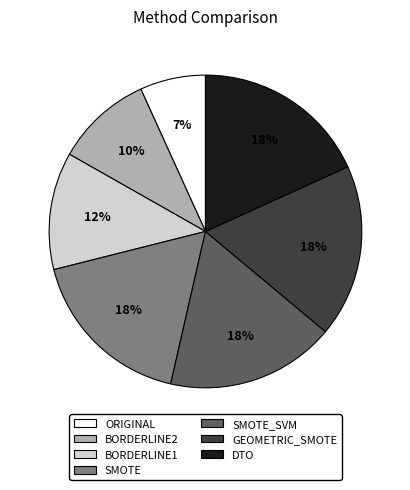

To the nearest percent, what is the average slice percentage?

14%